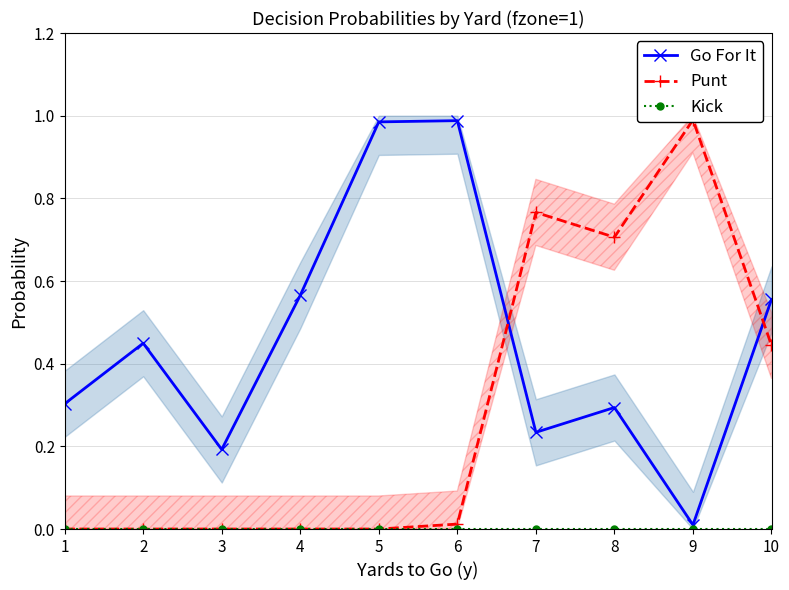

What is the spread (max minus min) of values at 10?

0.6